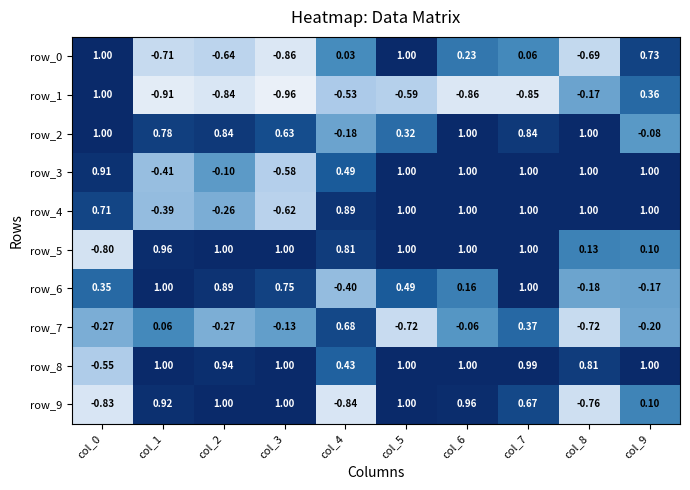

Is the value of row_3 at col_7 greater than the value of row_9 at col_4?

Yes